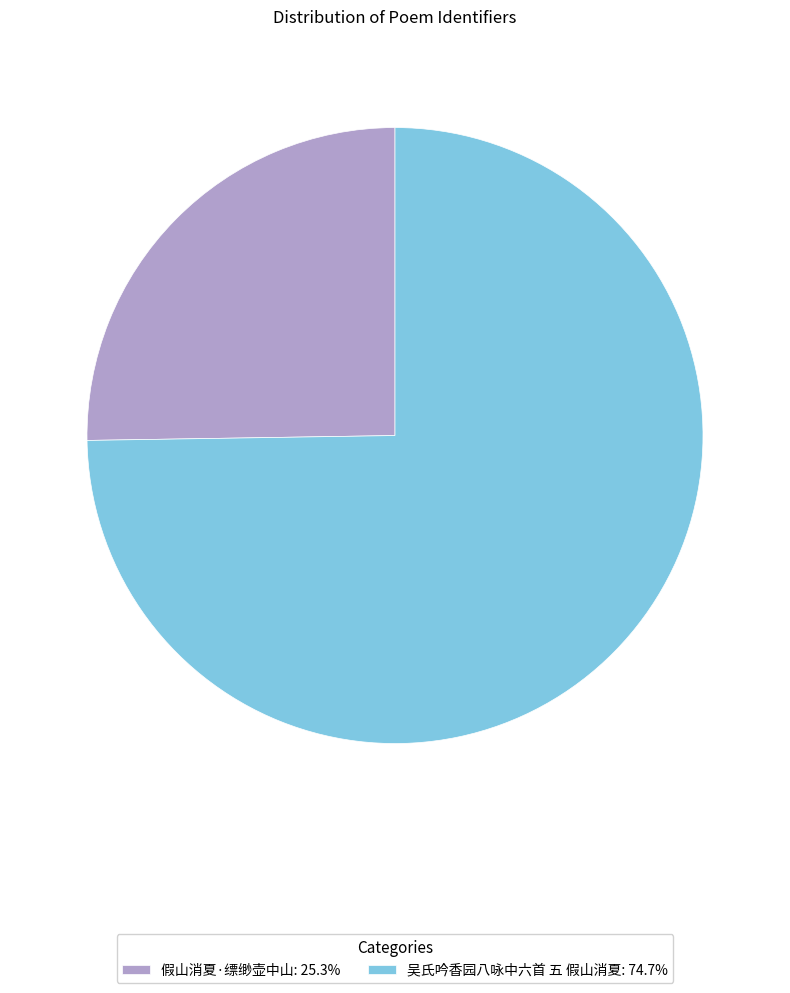

Is the sum of 假山消夏·缥缈壶中山: 25.3% and 吴氏吟香园八咏中六首 五 假山消夏: 74.7% greater than half?

Yes